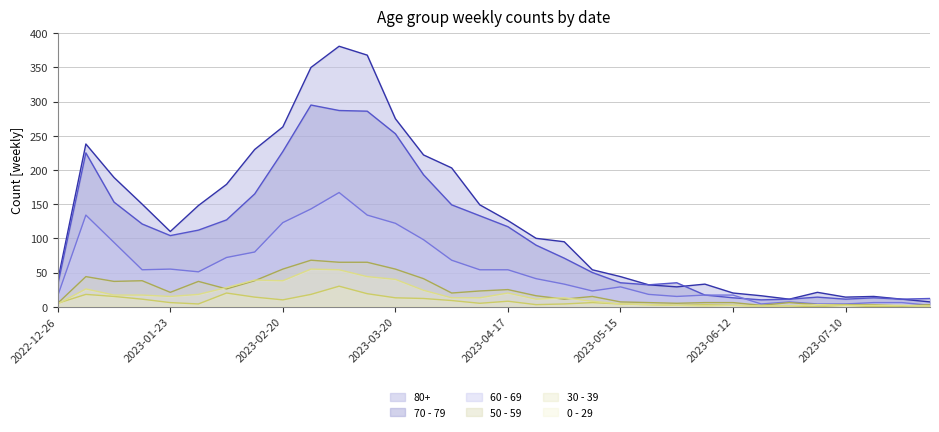

Which series has the largest total across all categories?

80+